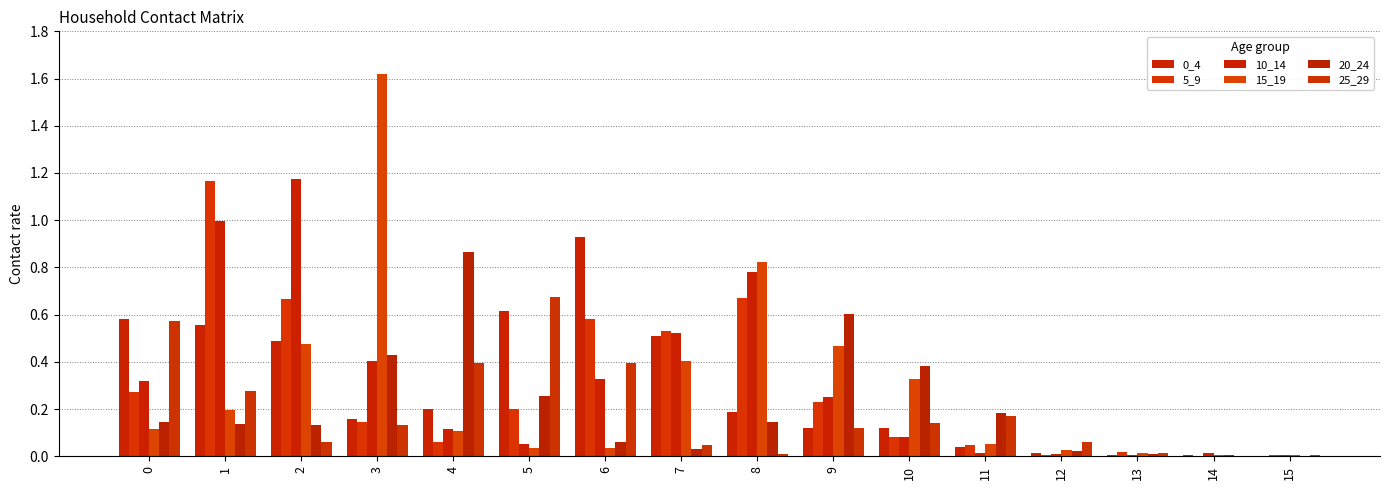

Does the chart contain stacked bars?

No